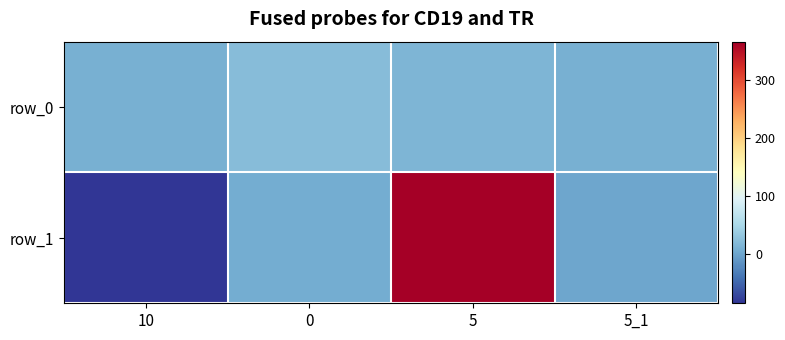

What is the highest value of the row_0 series?

20